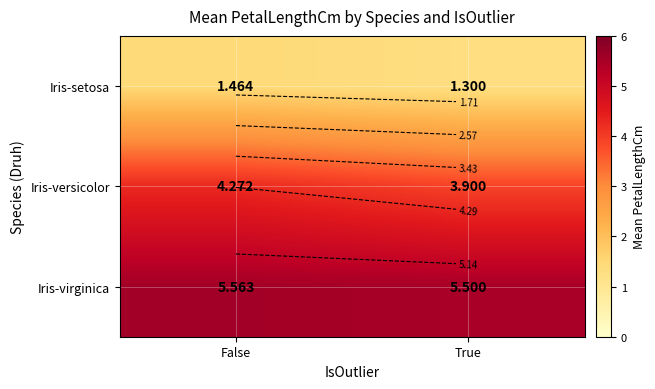

What is the average value of the Iris-setosa series?

1.4